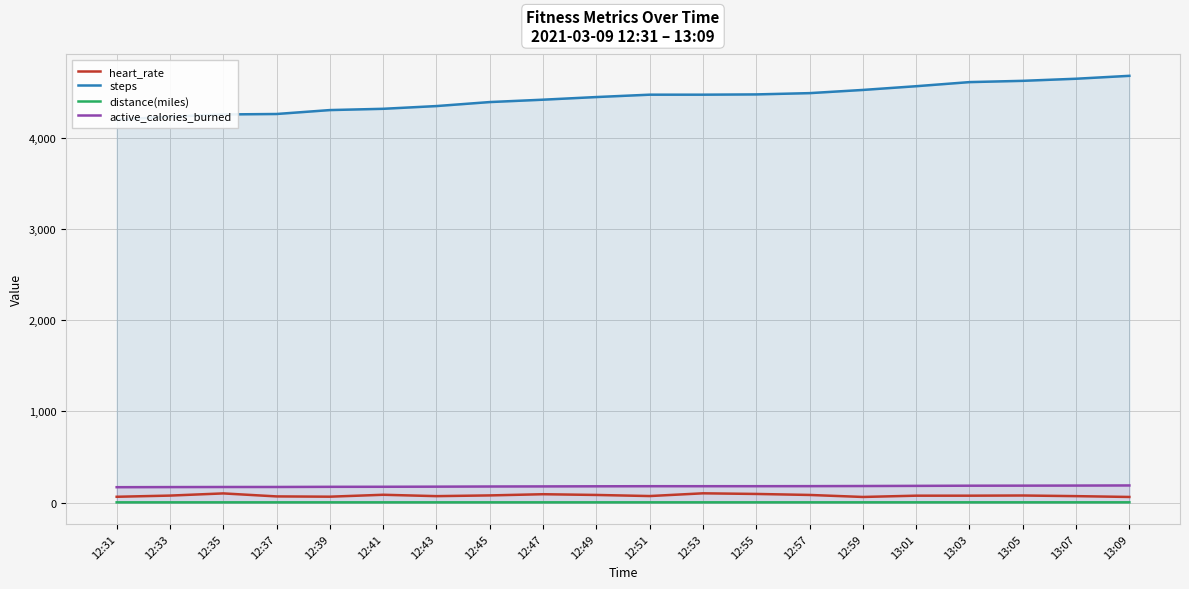

At which category is the sum across all series the highest?

13:09